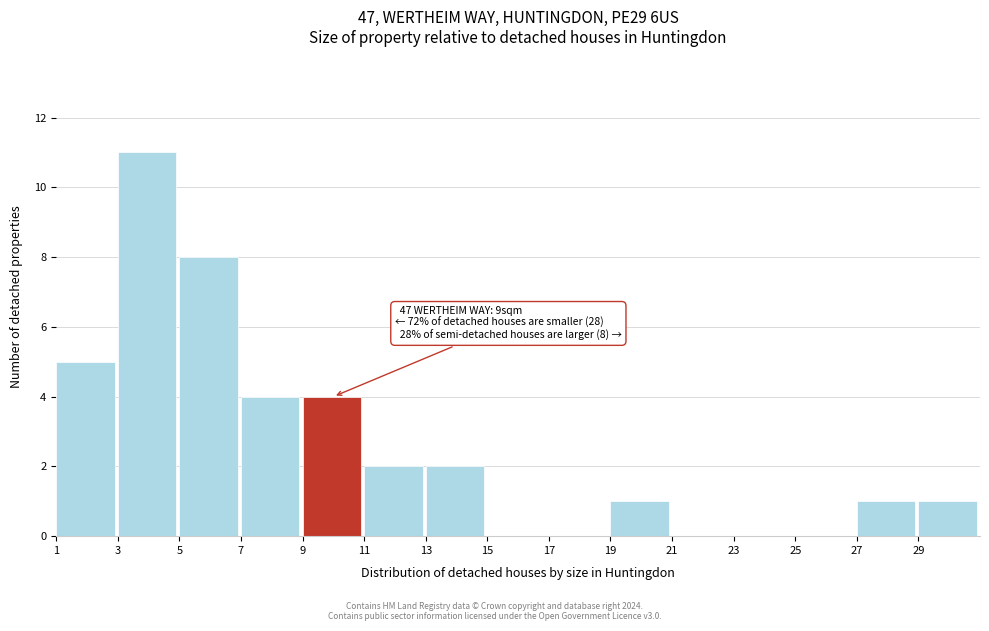

Which range on the x-axis has the tallest bar?

3 to 5